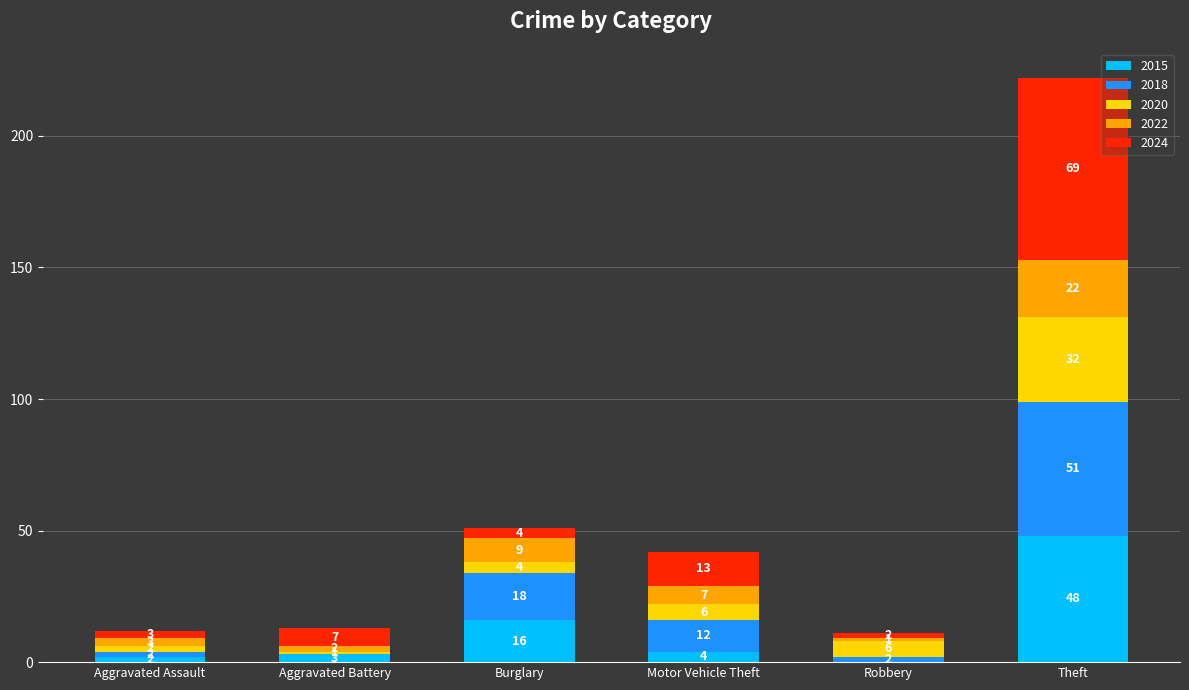

What is the total value across all series at Burglary?

51